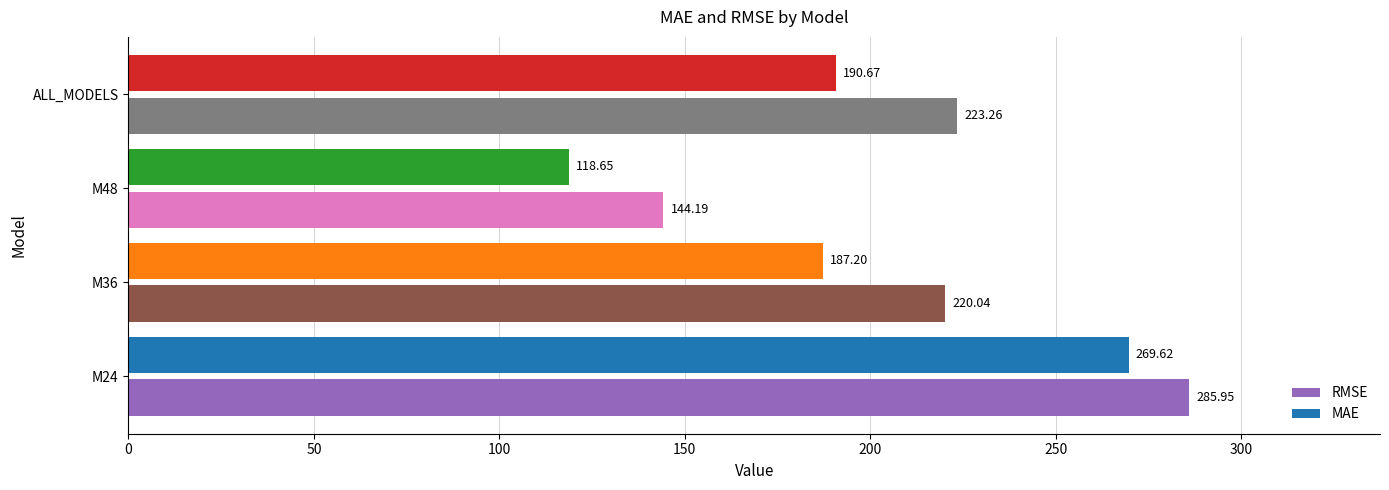

List the labels in order of MAE value, smallest first.

M48, M36, ALL_MODELS, M24